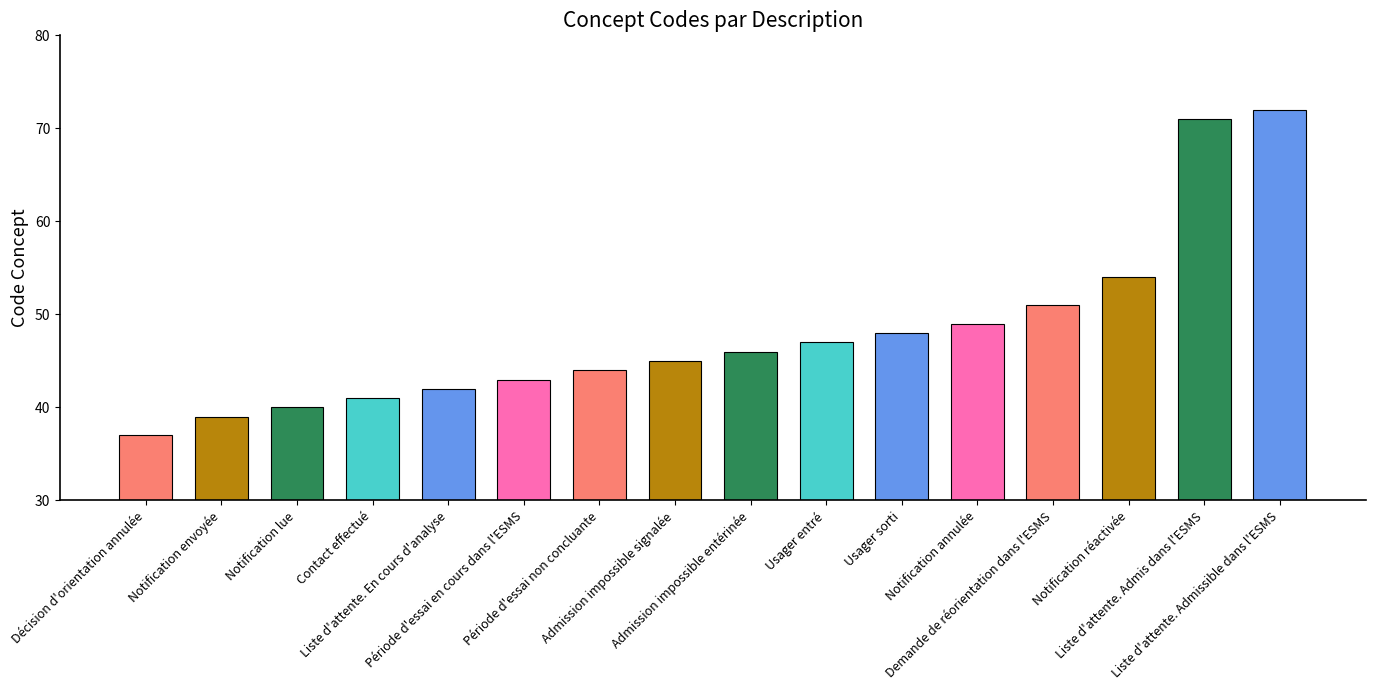

What is the average value?

48